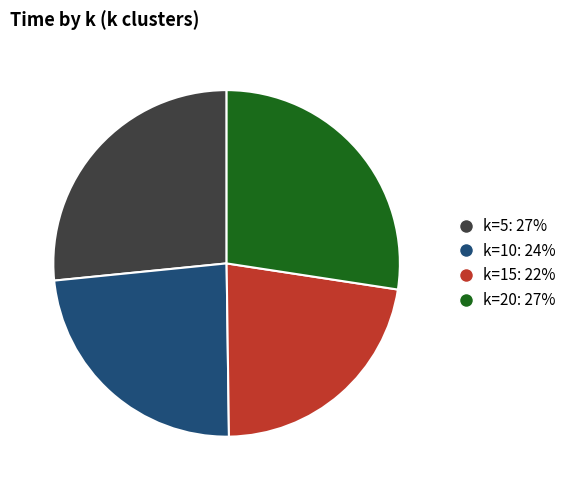

Is there any slice that represents more than half of the pie?

No